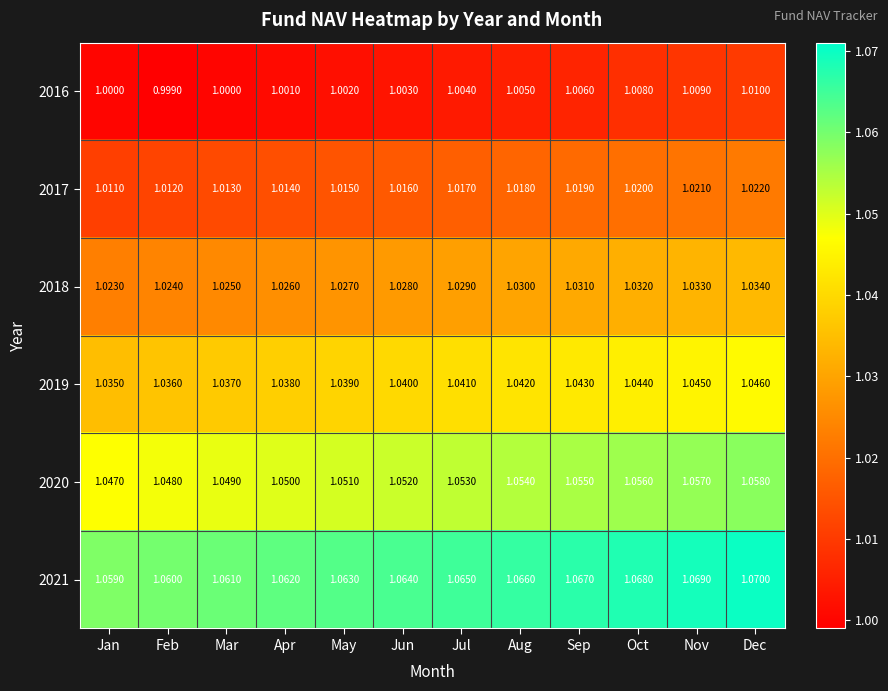

Between Sep and Oct, which series saw the biggest shift?

2016